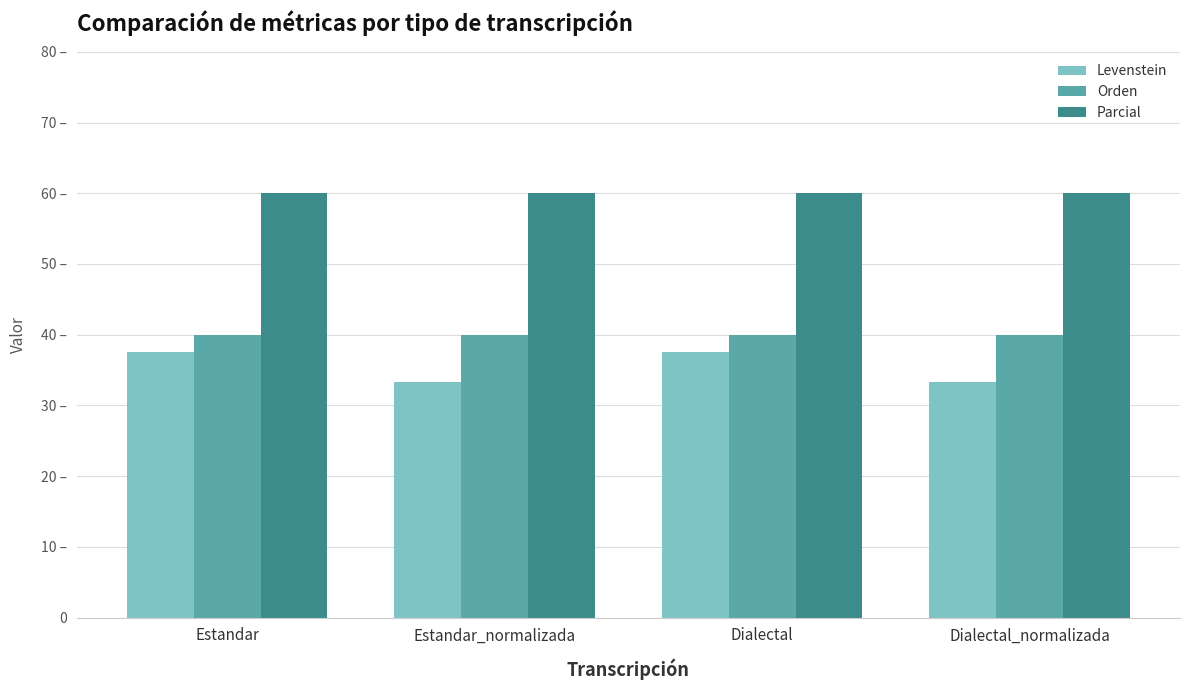

What position from the left is Dialectal?

3